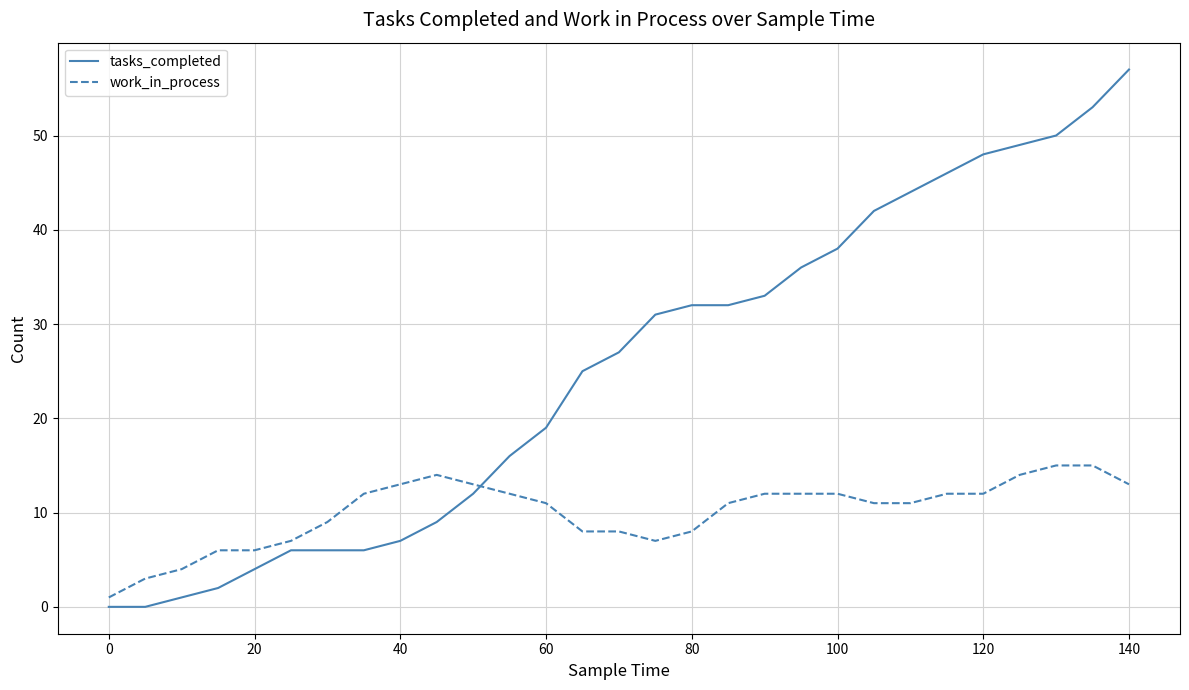

What is the maximum value shown in the chart?

57